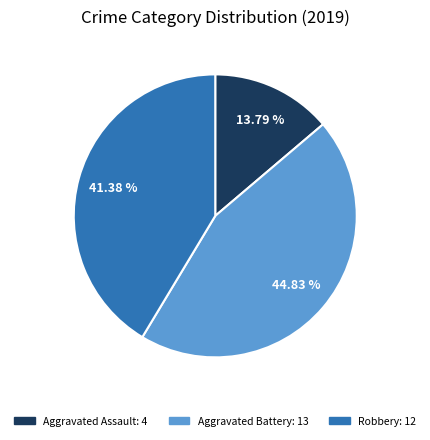

To the nearest percent, what percentage of the pie is Aggravated Assault?

14%